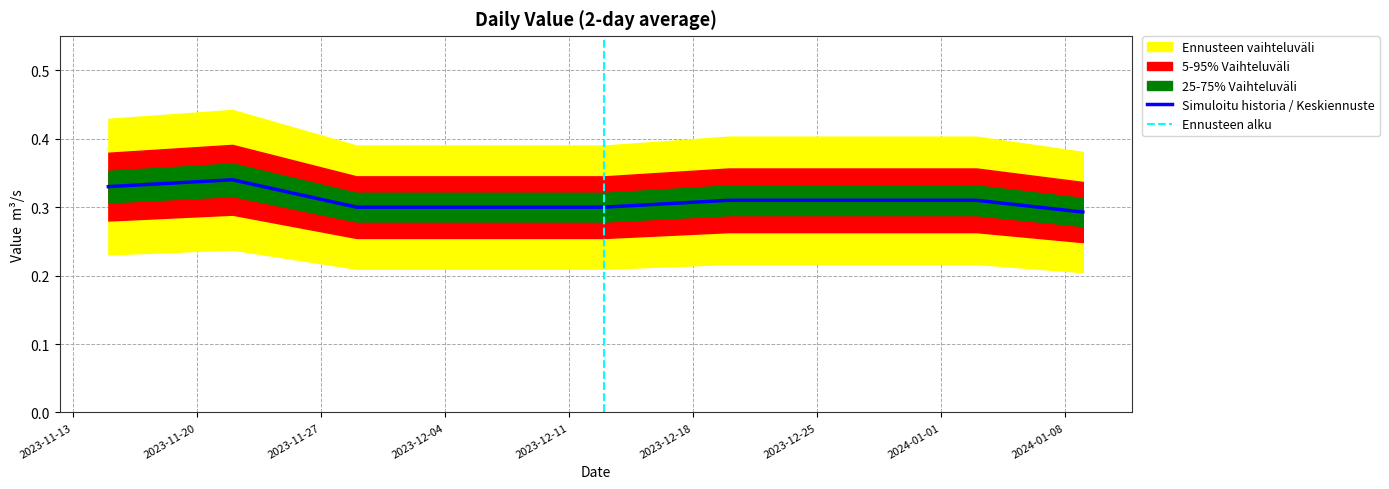

What is the sum of the values at 2023-12-05 and 2023-12-01?

0.6